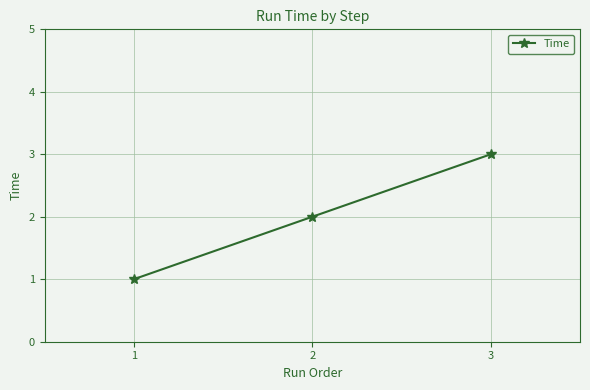

The chart shows a value of 1 at 2. True or false?

False